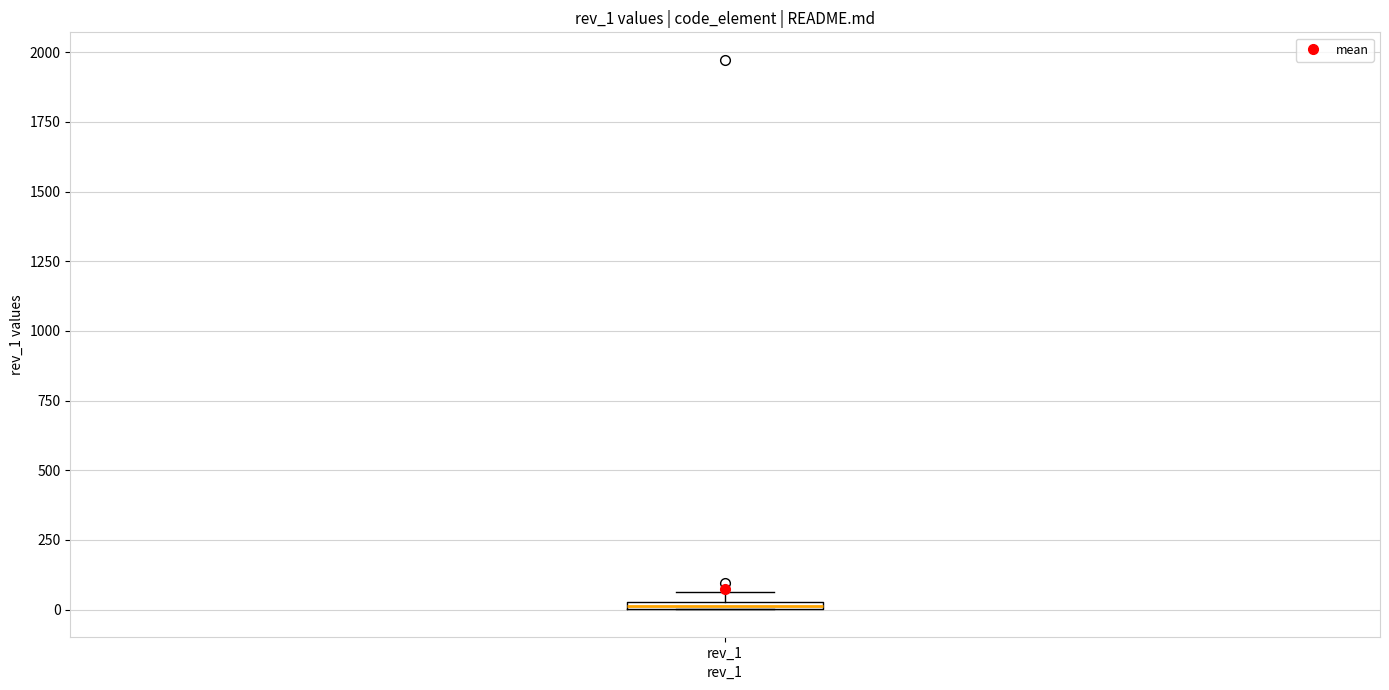

Where is the lower edge of the box for rev_1 on the y-axis? The values are not printed on the chart, so give them approximately, as read against the axis.

0